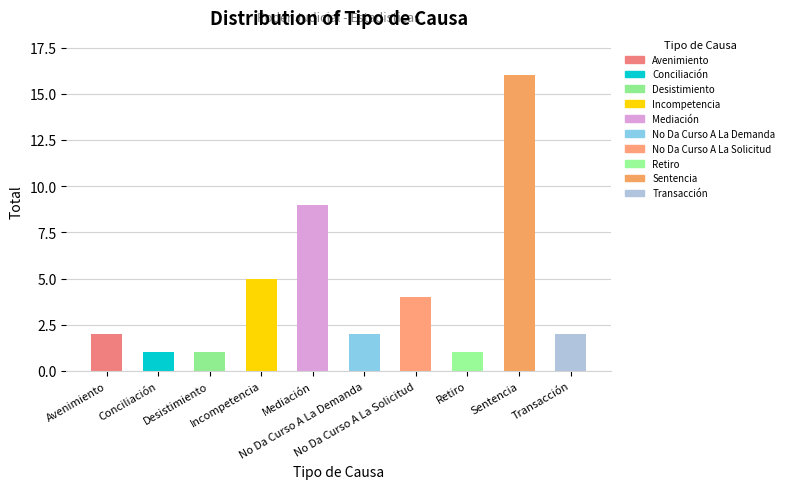

What is the average value?

4